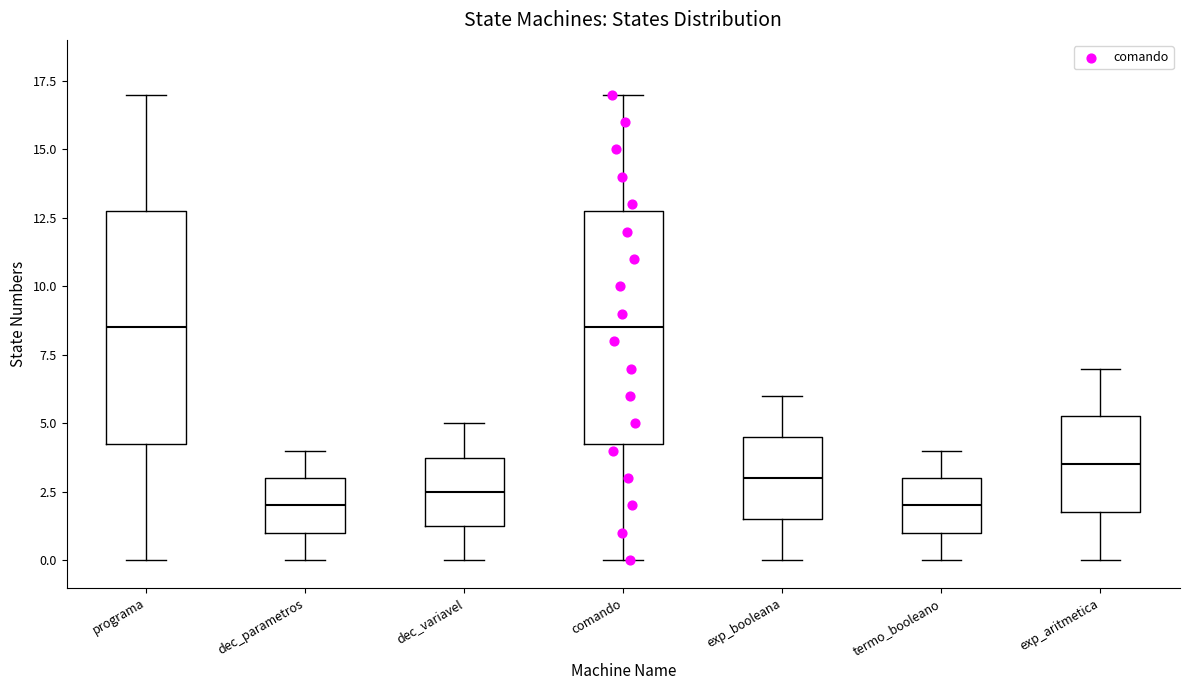

Reading left to right, transcribe this box plot: for each box, give where its median line is, the range the box spans, and where its two whiskers end, as read against the y-axis. The values are not printed on the chart, so give them approximately, as read against the axis.

programa: median 8.5, box 4.5 to 13.0, whiskers 0.0 to 17.0
dec_parametros: median 2.0, box 1.0 to 3.0, whiskers 0.0 to 4.0
dec_variavel: median 2.5, box 1.5 to 4.0, whiskers 0.0 to 5.0
comando: median 8.5, box 4.5 to 13.0, whiskers 0.0 to 17.0
exp_booleana: median 3.0, box 1.5 to 4.5, whiskers 0.0 to 6.0
termo_booleano: median 2.0, box 1.0 to 3.0, whiskers 0.0 to 4.0
exp_aritmetica: median 3.5, box 2.0 to 5.5, whiskers 0.0 to 7.0